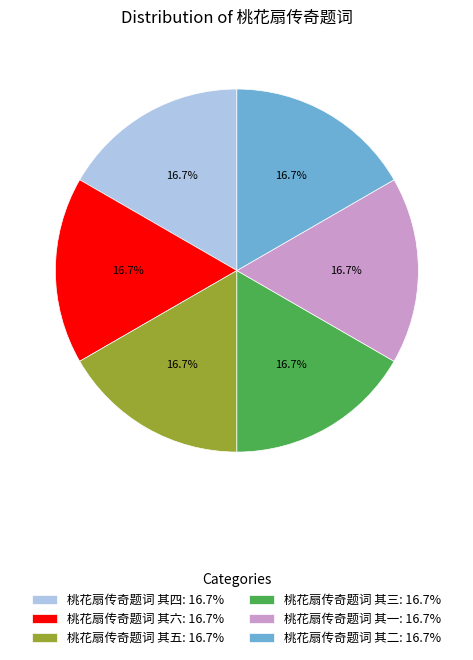

What is the total percentage of 桃花扇传奇题词 其二 and 桃花扇传奇题词 其六?

33.3%